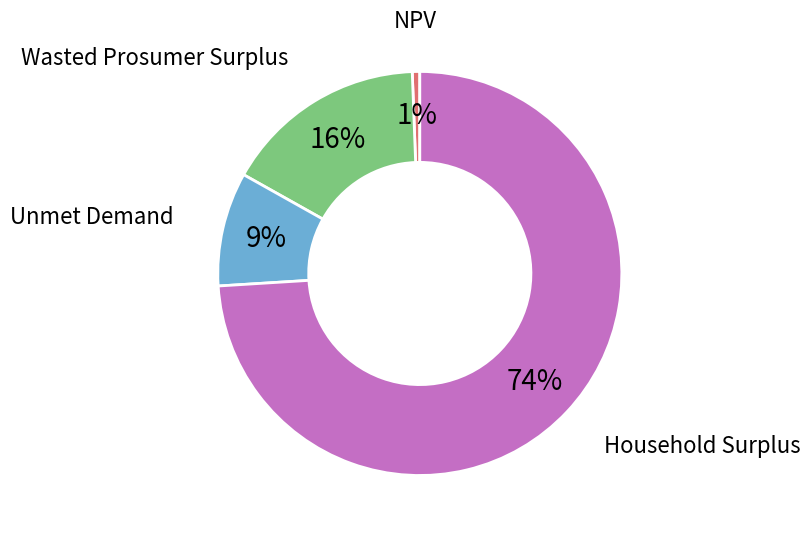

The Wasted Prosumer Surplus slice represents 16% of the pie. True or false?

True